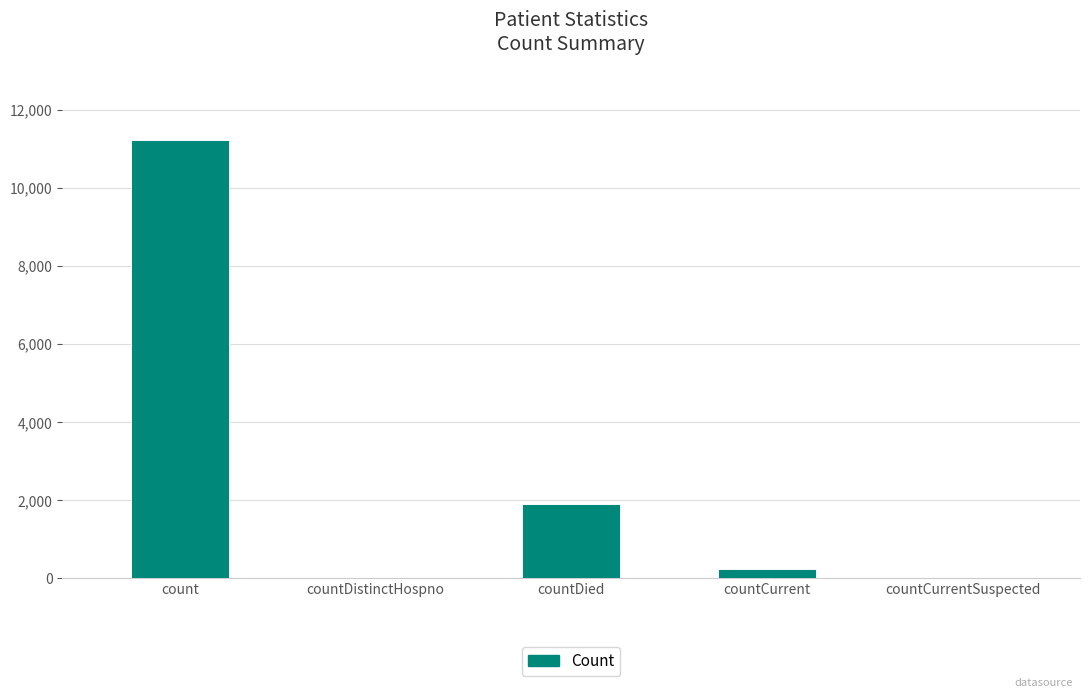

What is the change in value from count to countCurrentSuspected?

-11241